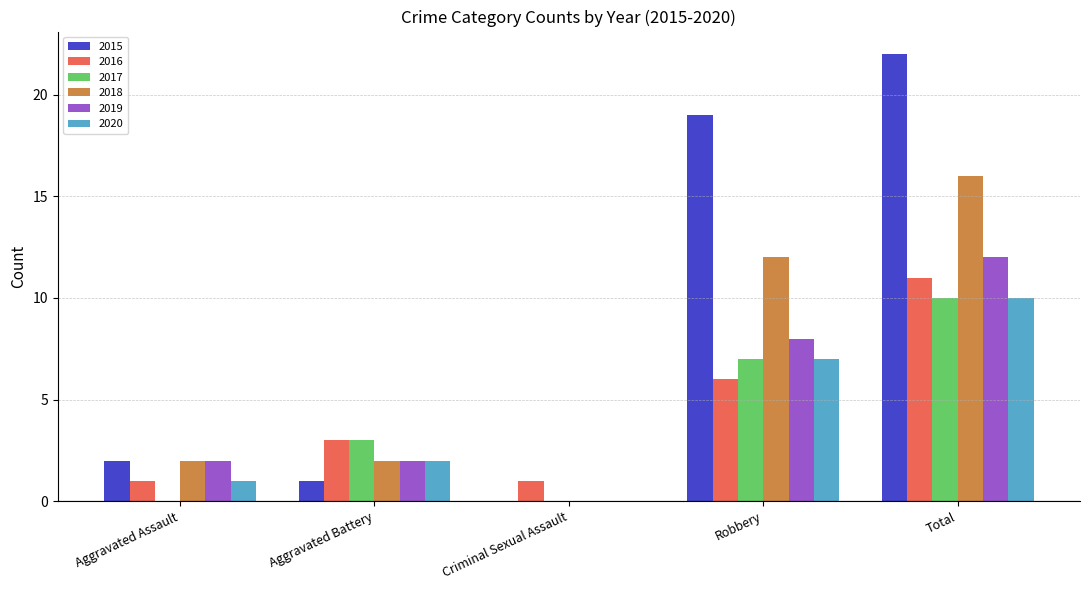

Where is 2020 nearest to the value 5?

Robbery